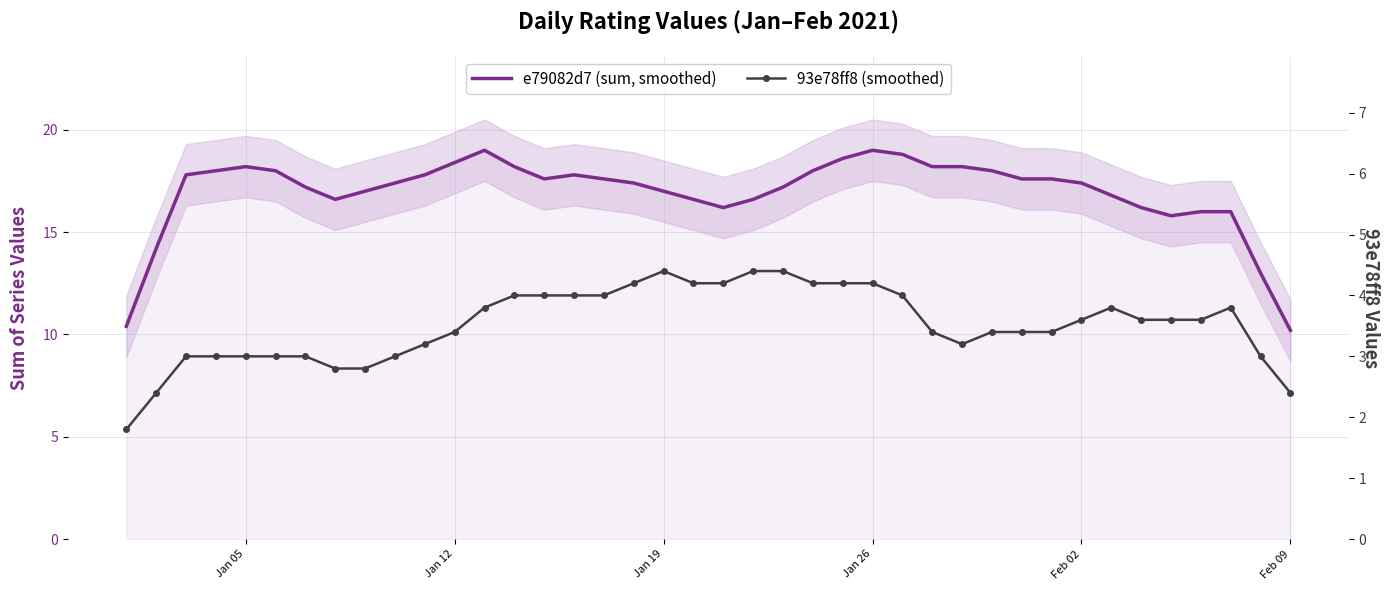

How many values in the Series sum (smoothed) series exceed 17?

25